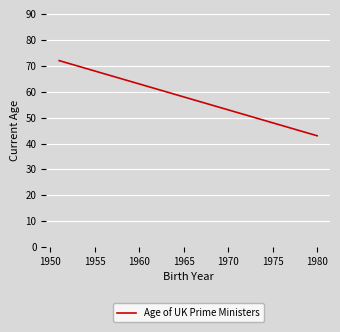

What is the difference between the maximum and second lowest values?

24